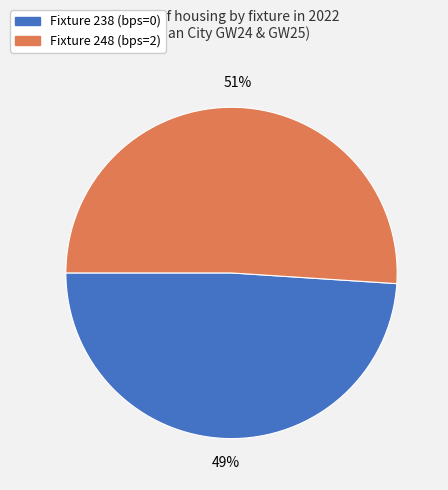

What is the ratio of the value at Fixture 238 (bps=0) to the value at Fixture 248 (bps=2)?

1.0